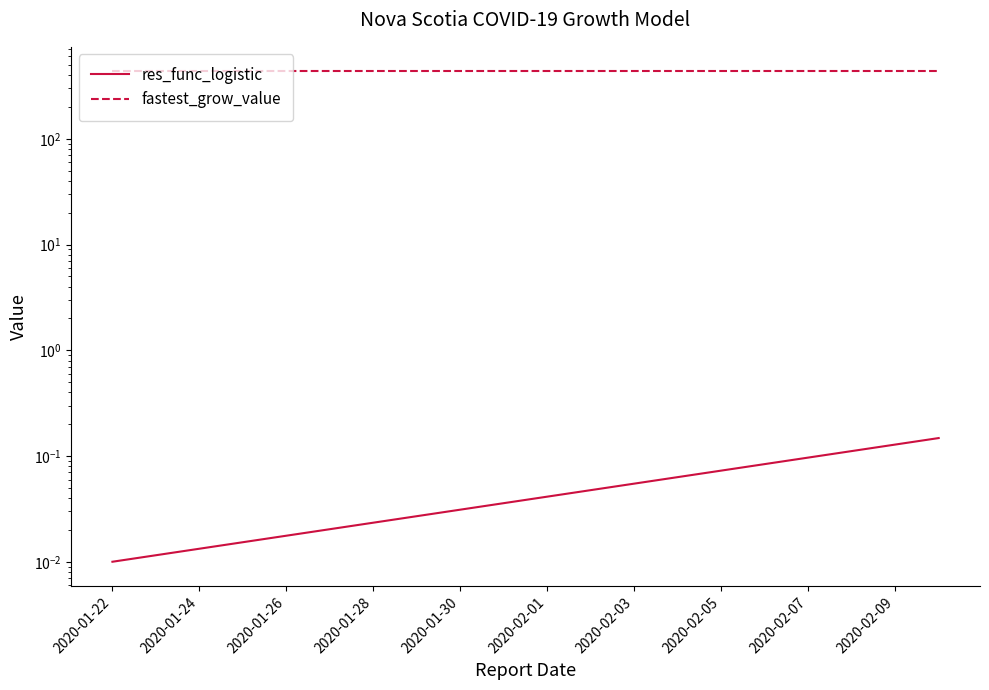

True or false: fastest_grow_value and res_func_logistic cross at least once.

False